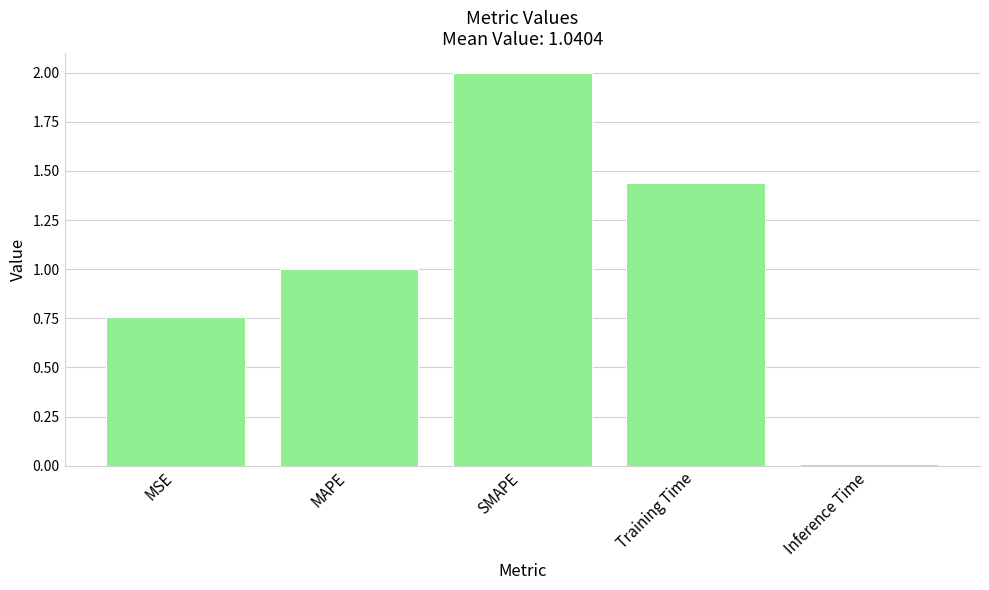

What is the label of the 5th bar from the right?

MSE